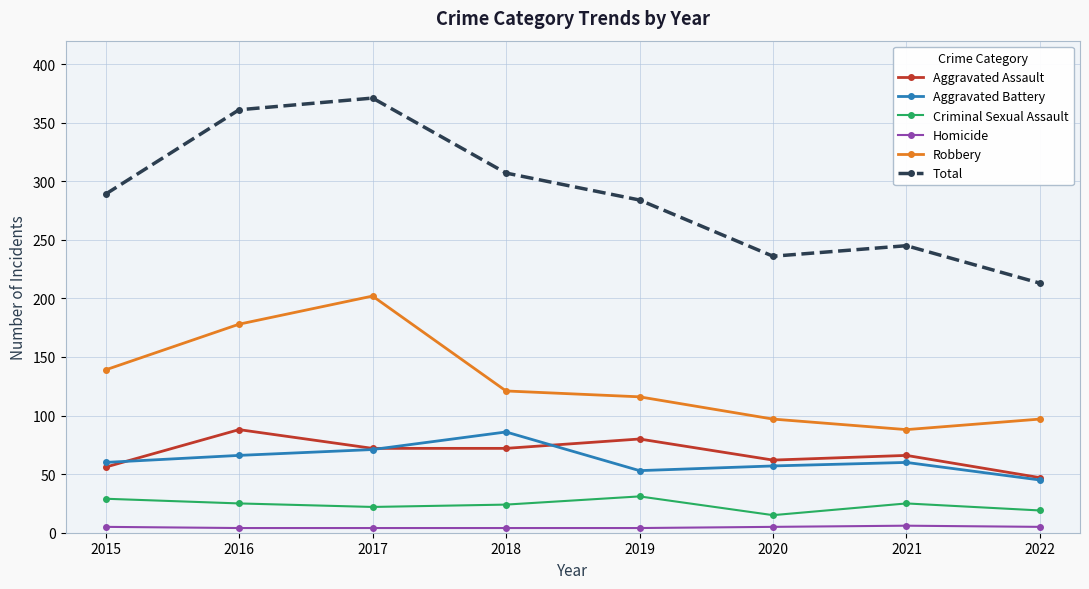

What is the total value across all series at 2020?

472